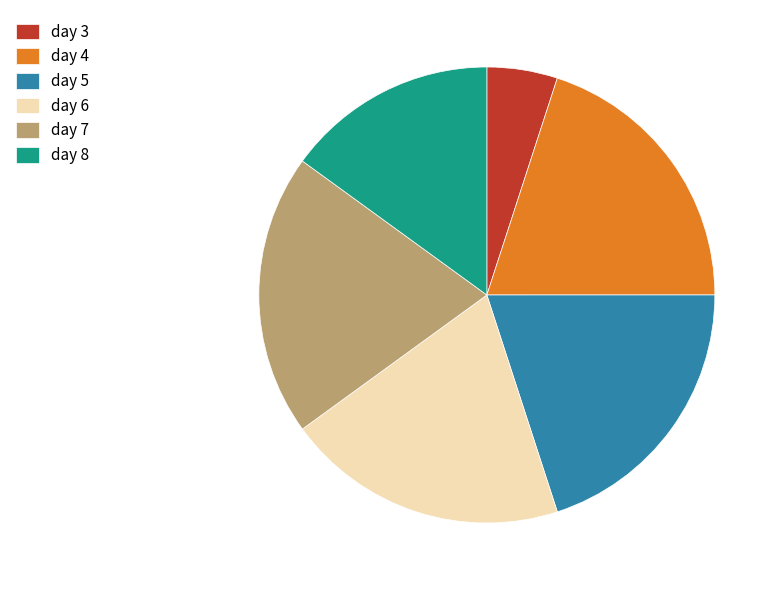

Is the sum of day 3 and day 7 greater than half?

No